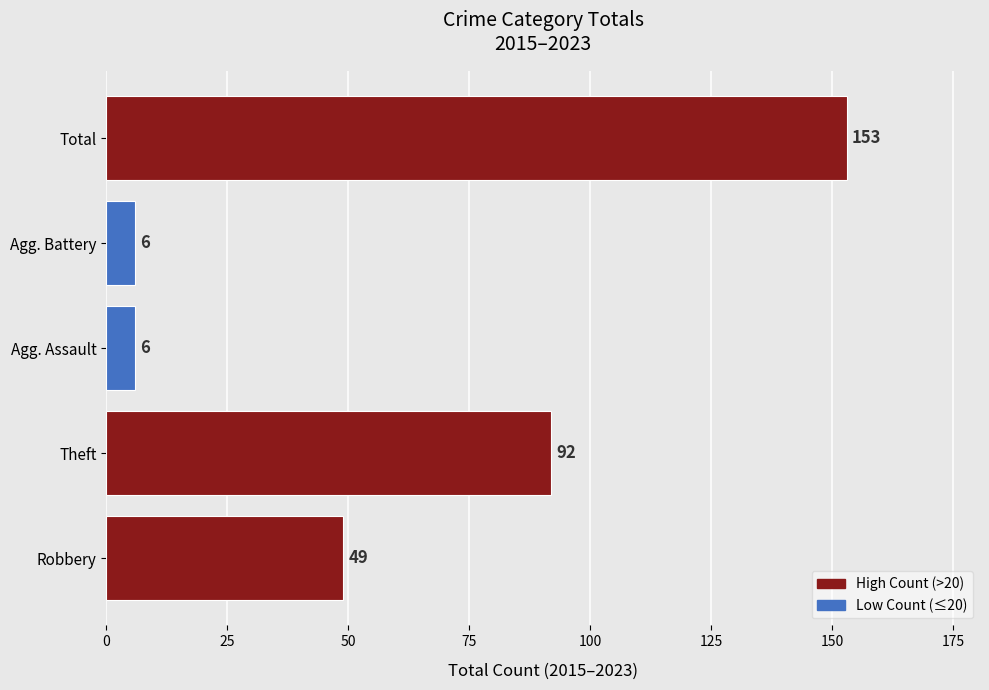

Does the chart contain stacked bars?

No